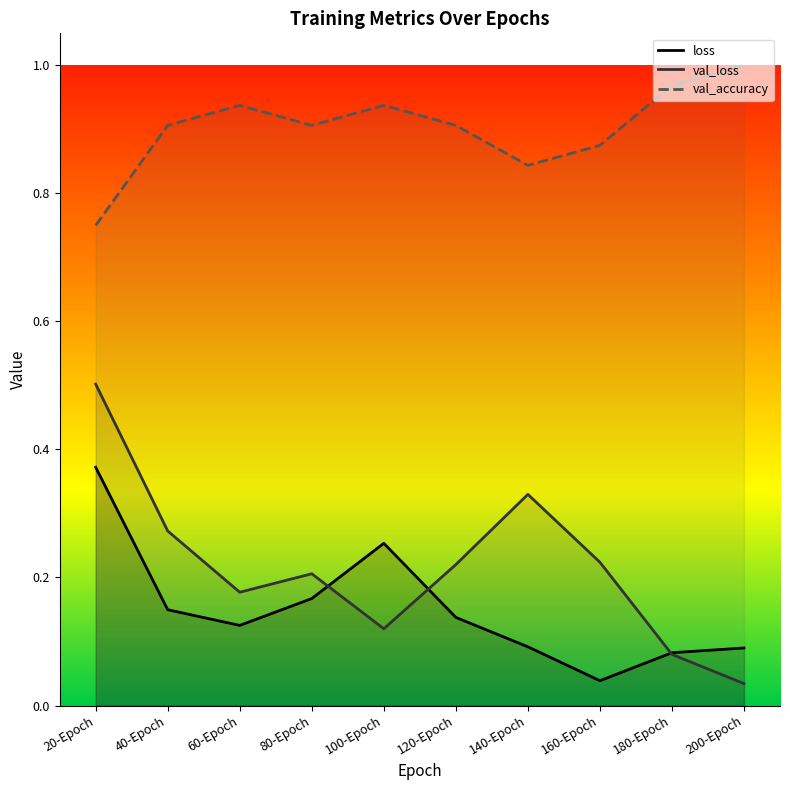

What is the minimum value for val_accuracy?

0.8